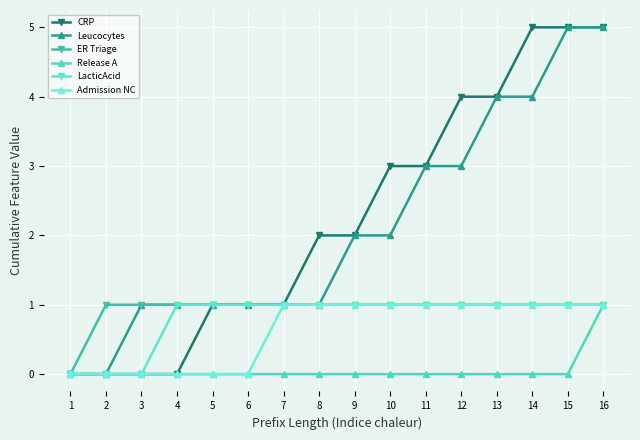

What is the value of the ER Triage point at the 6th from the left?

1